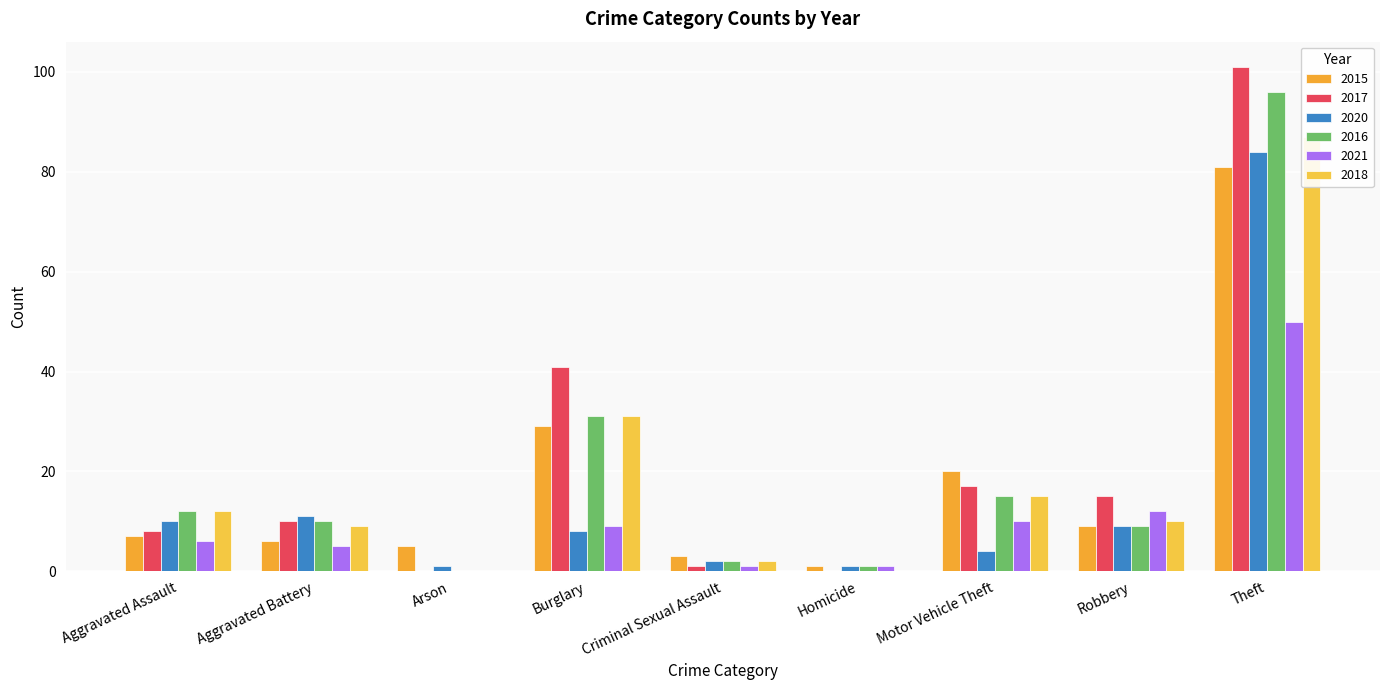

The 2021 series shows 1 at Criminal Sexual Assault. True or false?

True